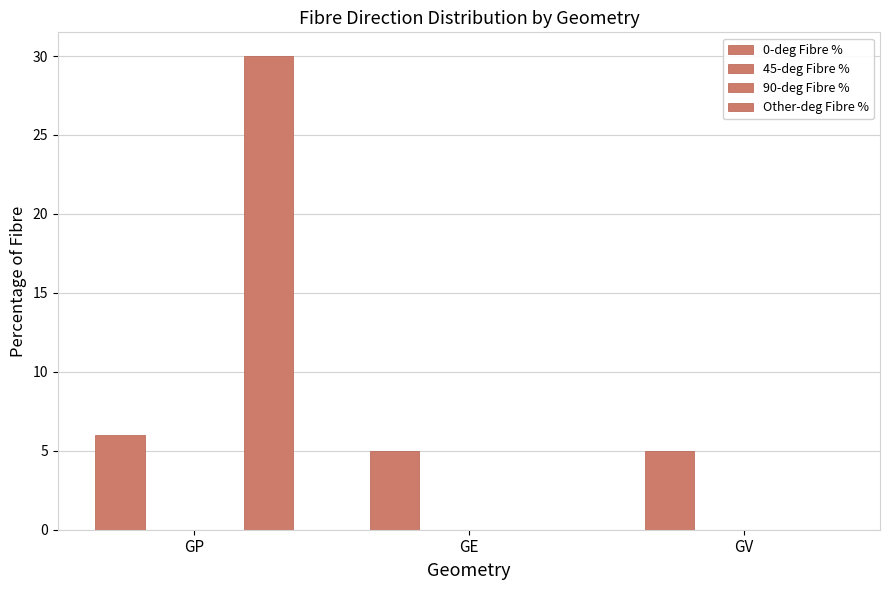

Is it true that 0-deg Fibre % equals 8 at GV?

False